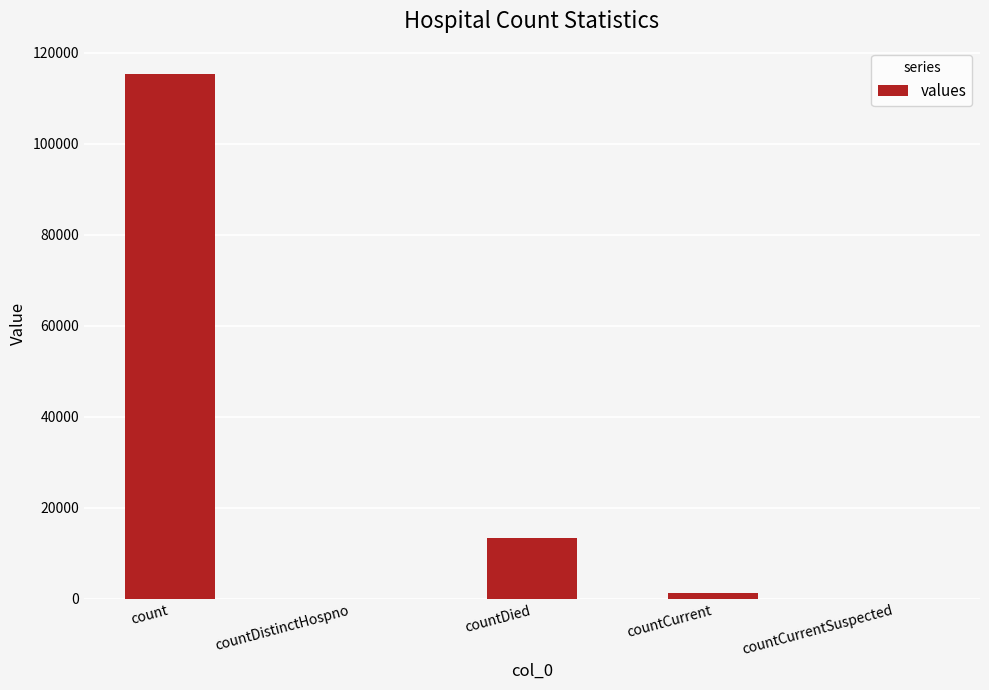

What is the maximum value shown in the chart?

115379